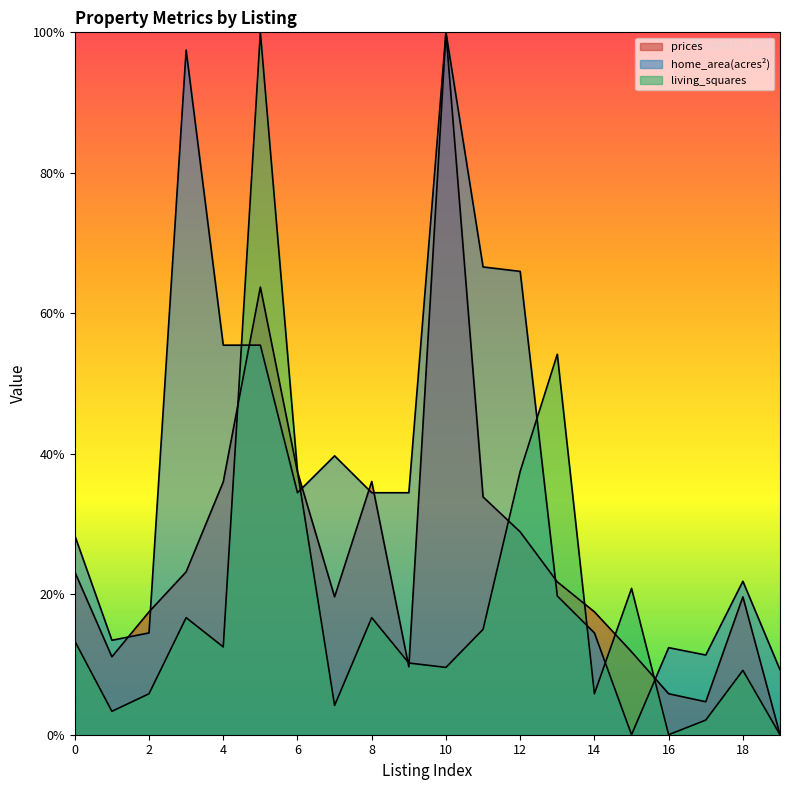

Is it true that living_squares equals 5.8 at 14?

True